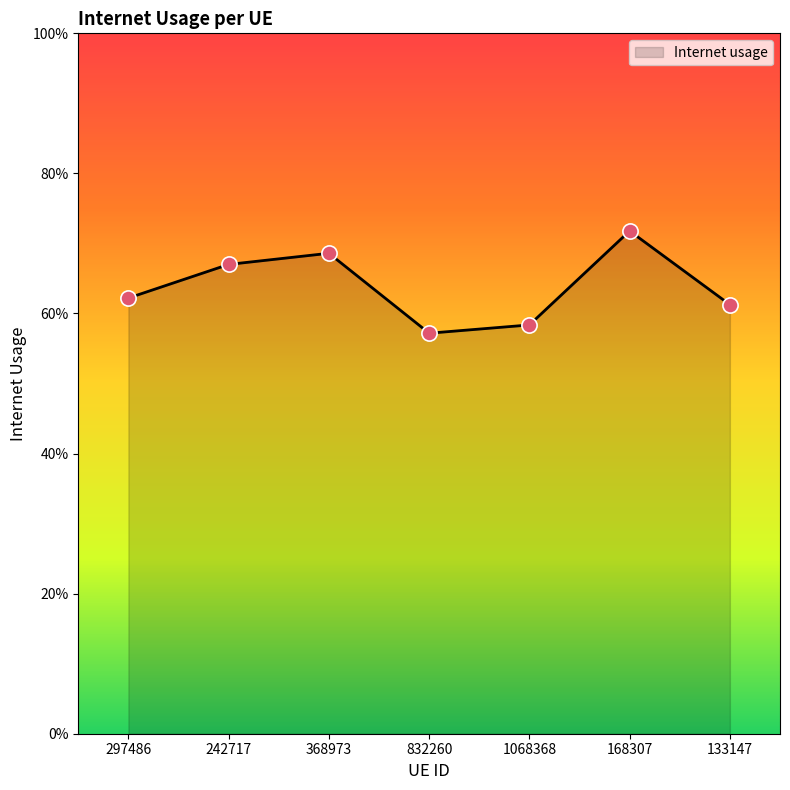

Between 297486 and 242717, which is larger?

242717